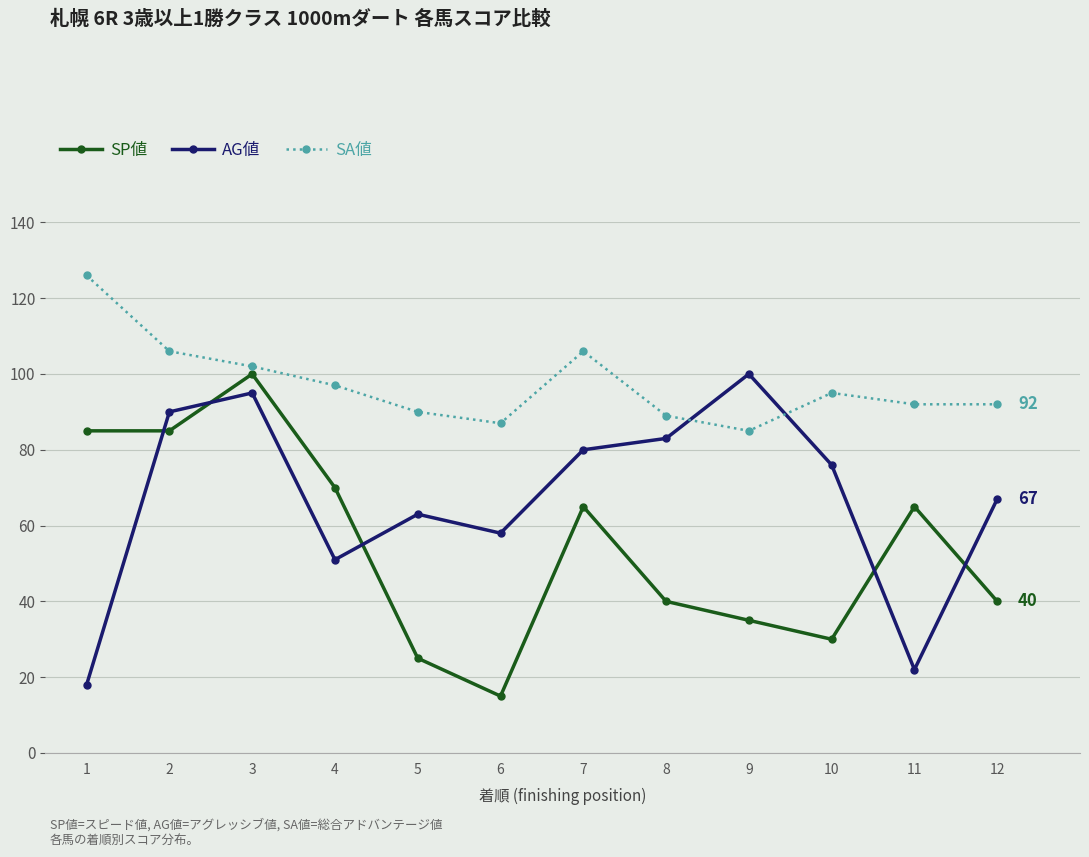

What is the difference between the SA値 values at 5 and 2?

16